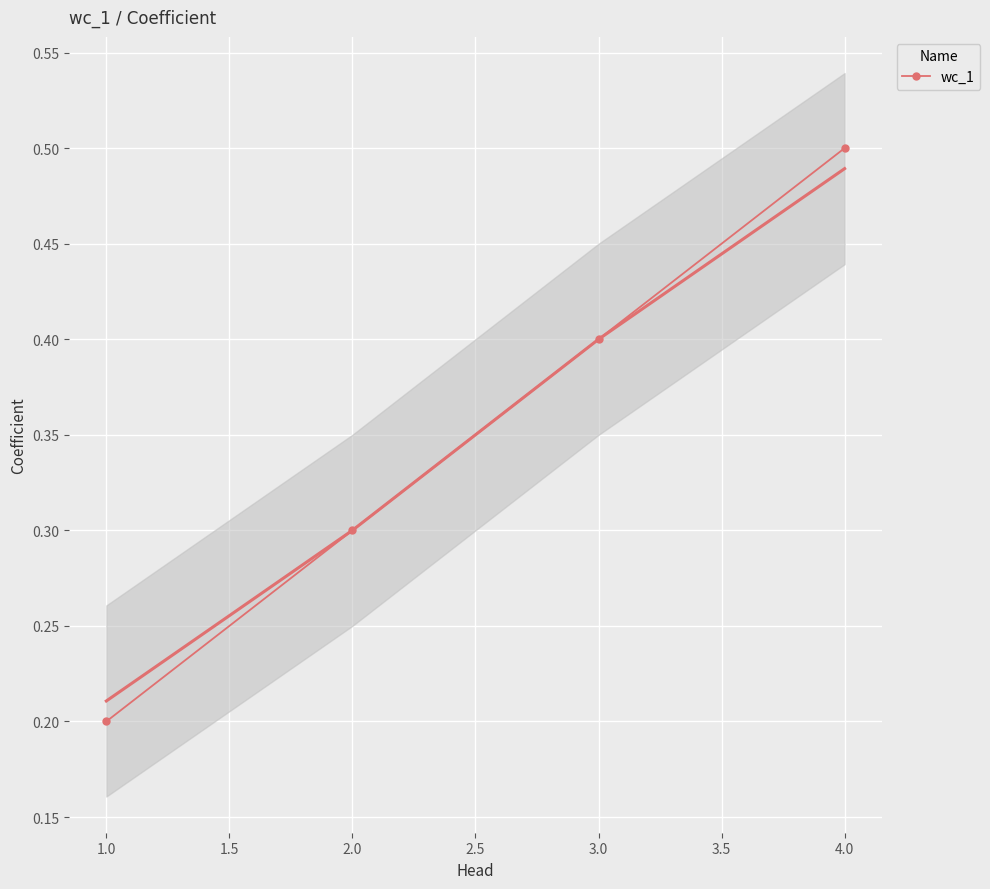

How many lines are shown in the chart?

1